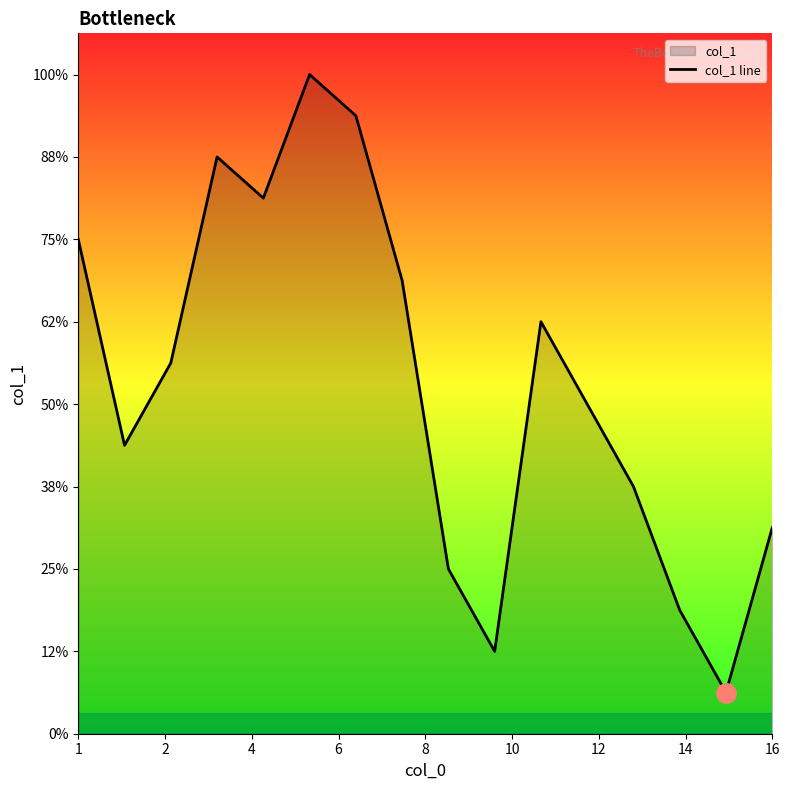

What is the value of the 12th point from the left?

8